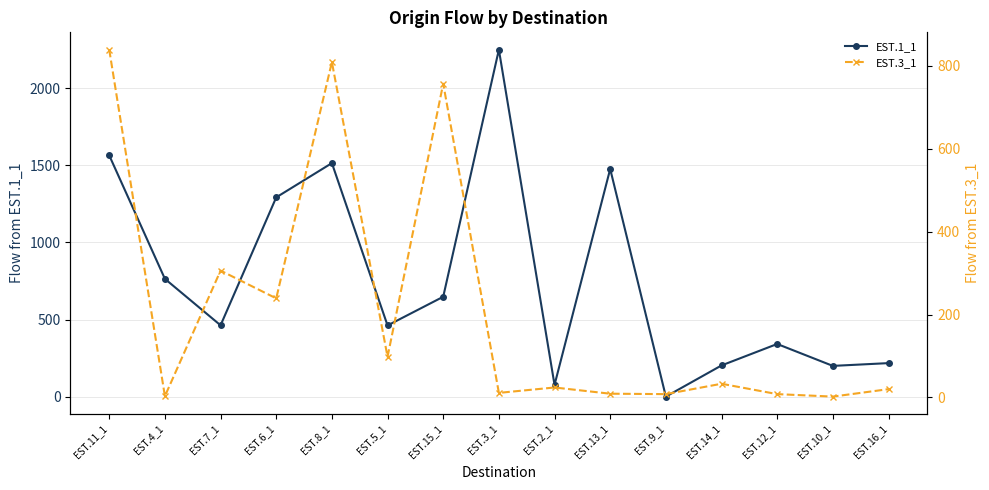

What is the difference between the maximum and minimum values in the EST.3_1 series?

837